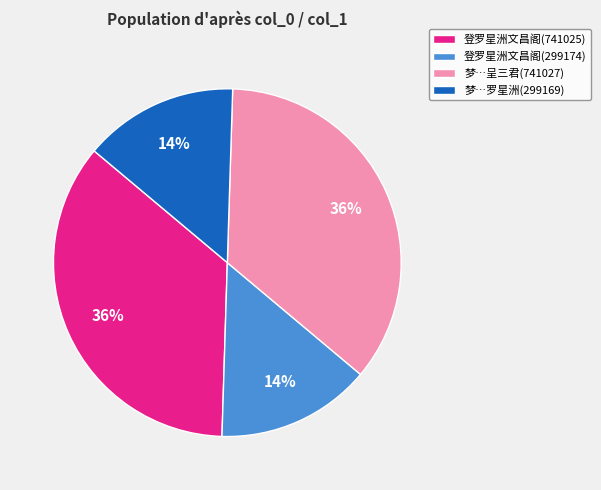

Is it true that 登罗星洲文昌阁(299174) is 14% of the pie?

True